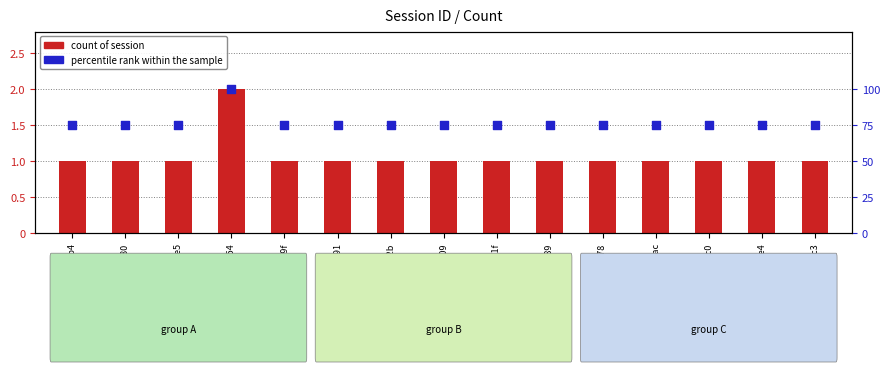

Which series reaches the maximum Y coordinate?

percentile rank within the sample